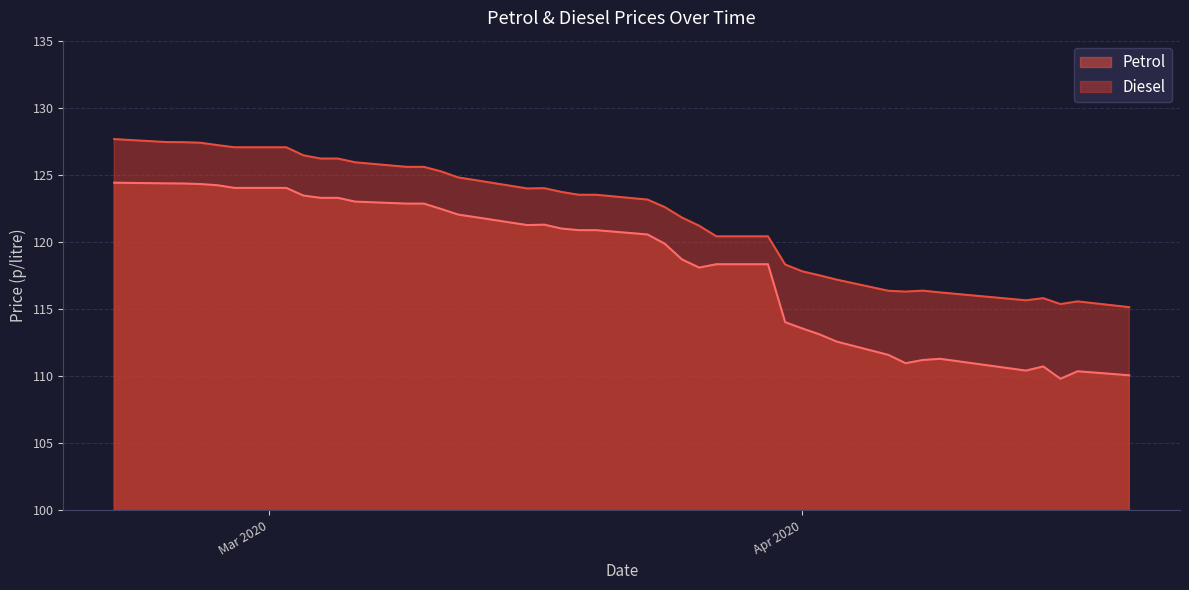

How many lines are shown in the chart?

2